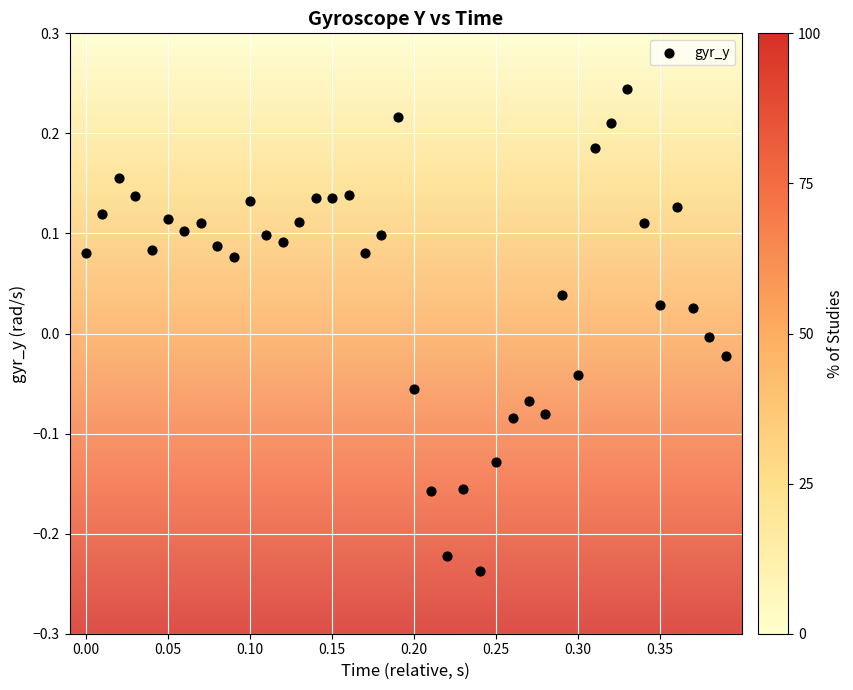

What is the range of Y values (max minus min)?

0.5